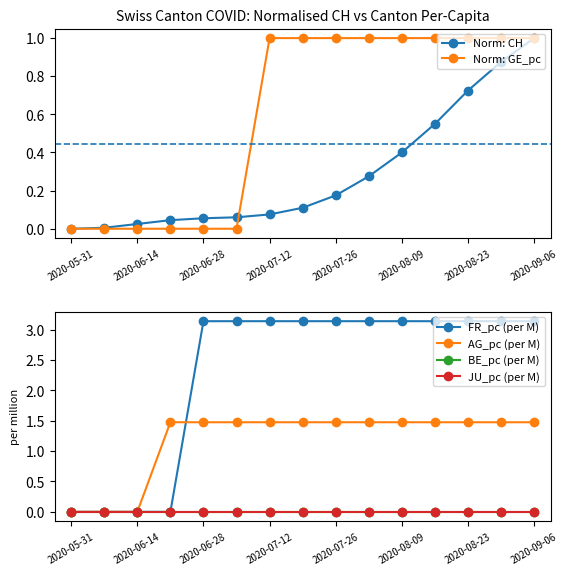

What is the difference between the Norm: GE_pc values at 2020-08-23 and 2020-05-31?

1.0